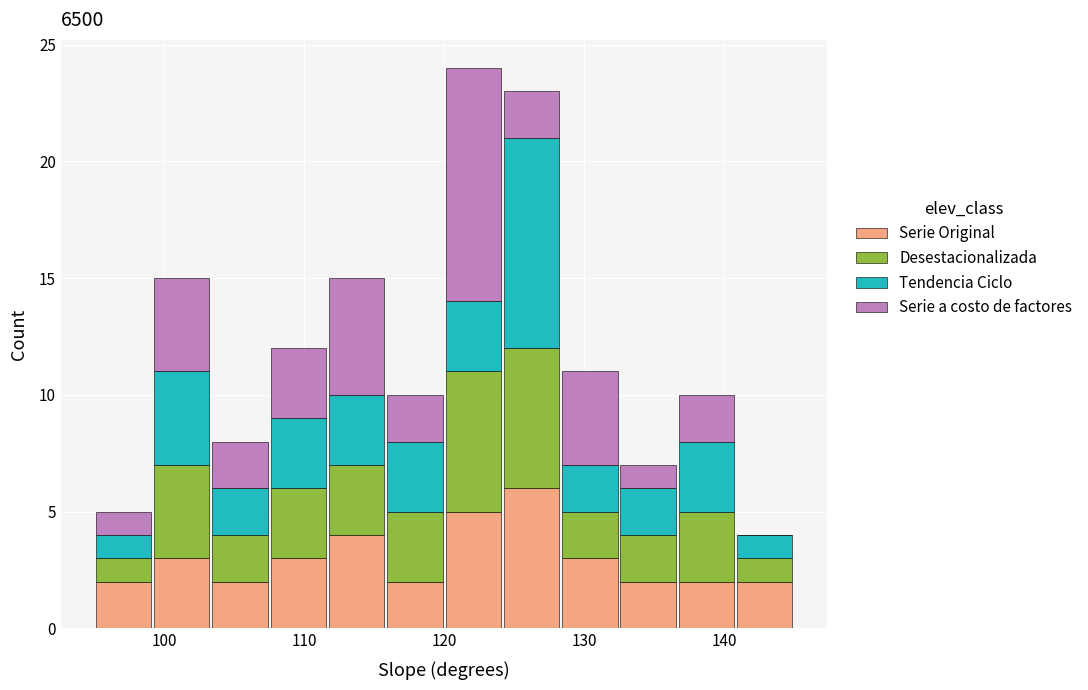

Which range on the x-axis has the tallest stacked bar (by total height)?

120 to 124